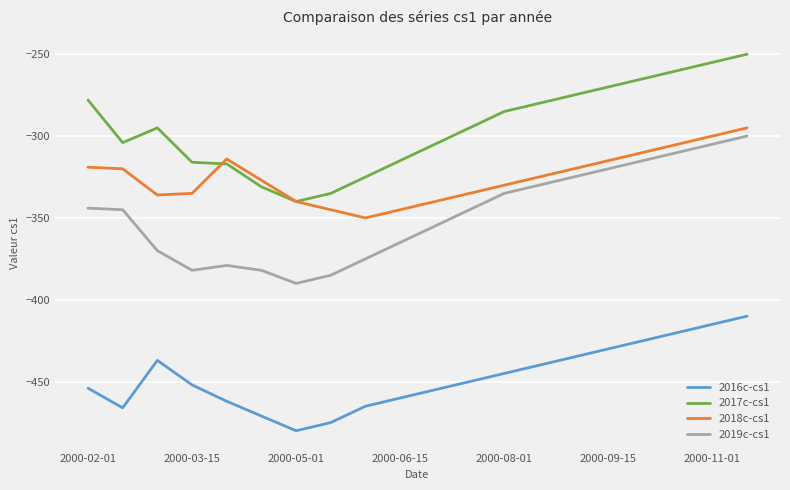

True or false: 2018c-cs1 and 2016c-cs1 intersect in this chart.

False